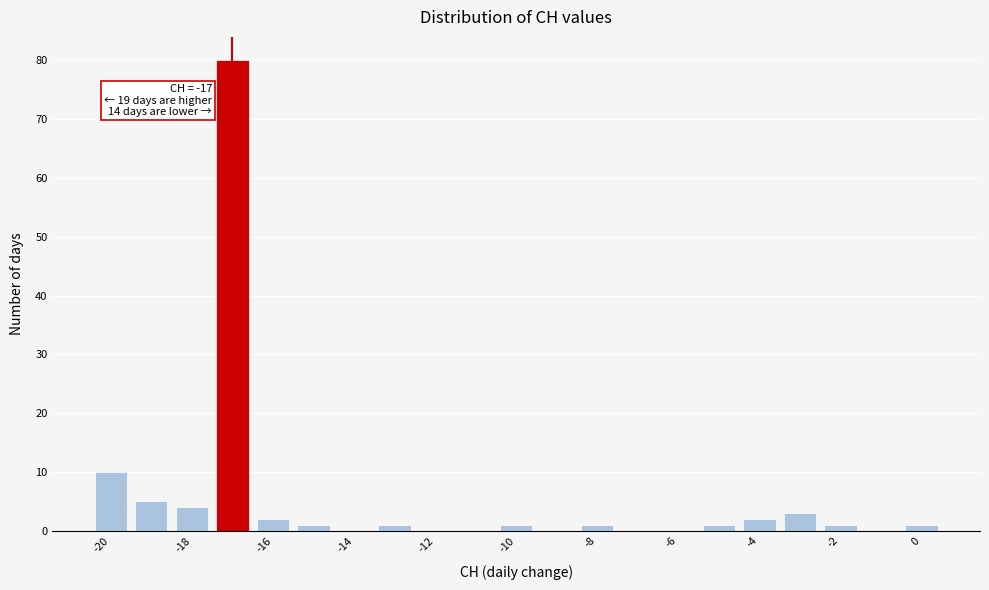

Which range on the x-axis has the tallest bar?

-17.5 to -16.5